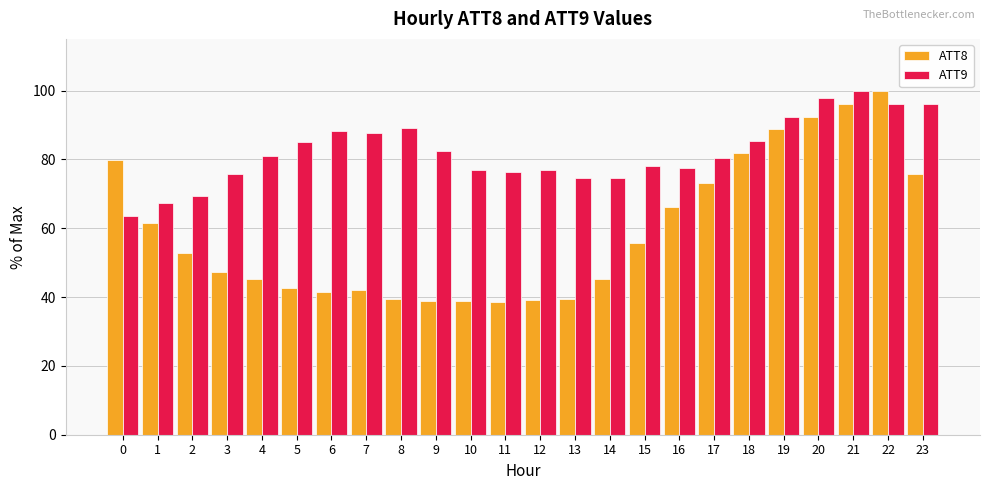

Rank the series by their average value, from lowest to highest.

ATT8, ATT9